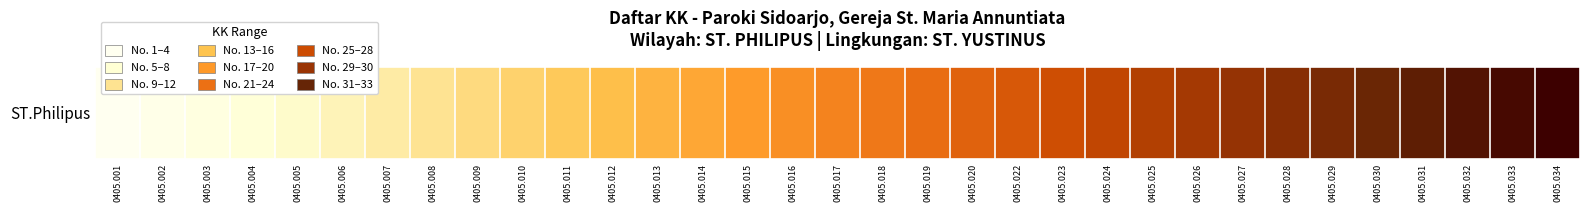

The value at 0405.015 is 15. True or false?

True